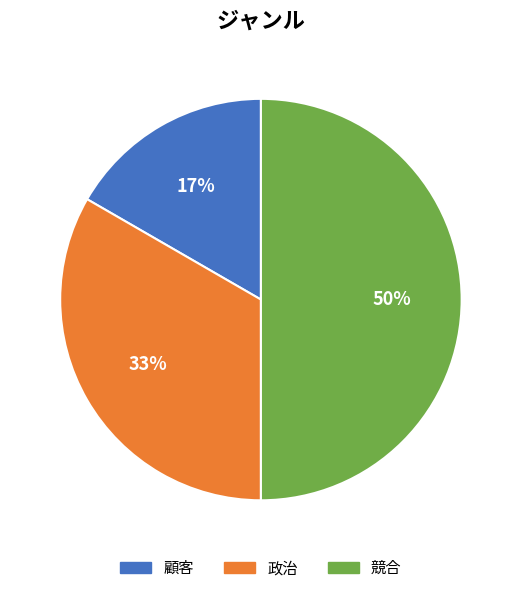

How many slices are in this pie chart?

3